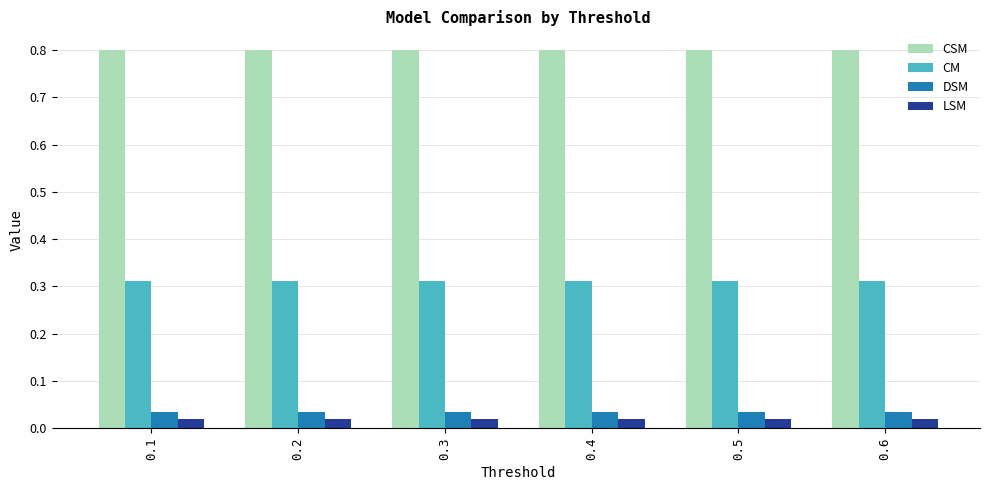

What is the greatest value displayed?

0.8